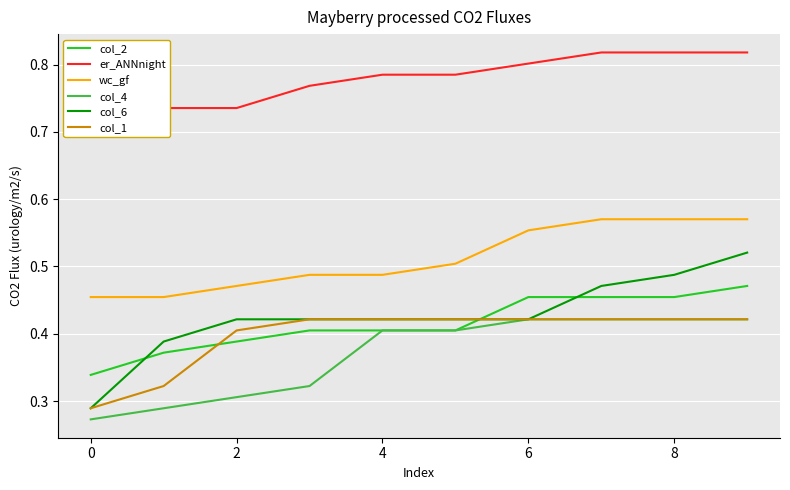

Which series has the widest spread of values?

col_6